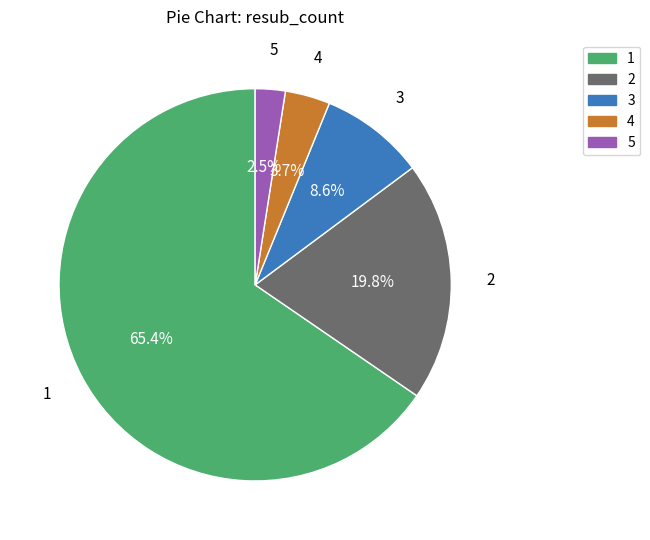

Rank the categories by value from lowest to highest.

5, 4, 3, 2, 1